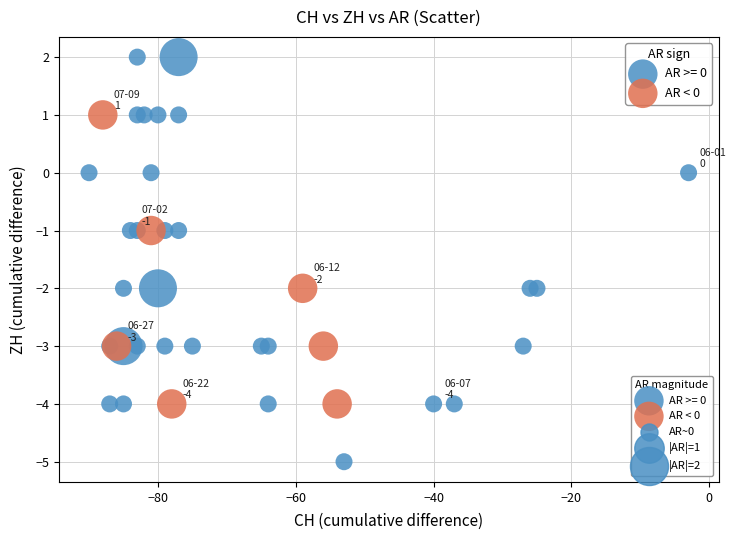

Which series reaches the maximum Y coordinate?

AR >= 0